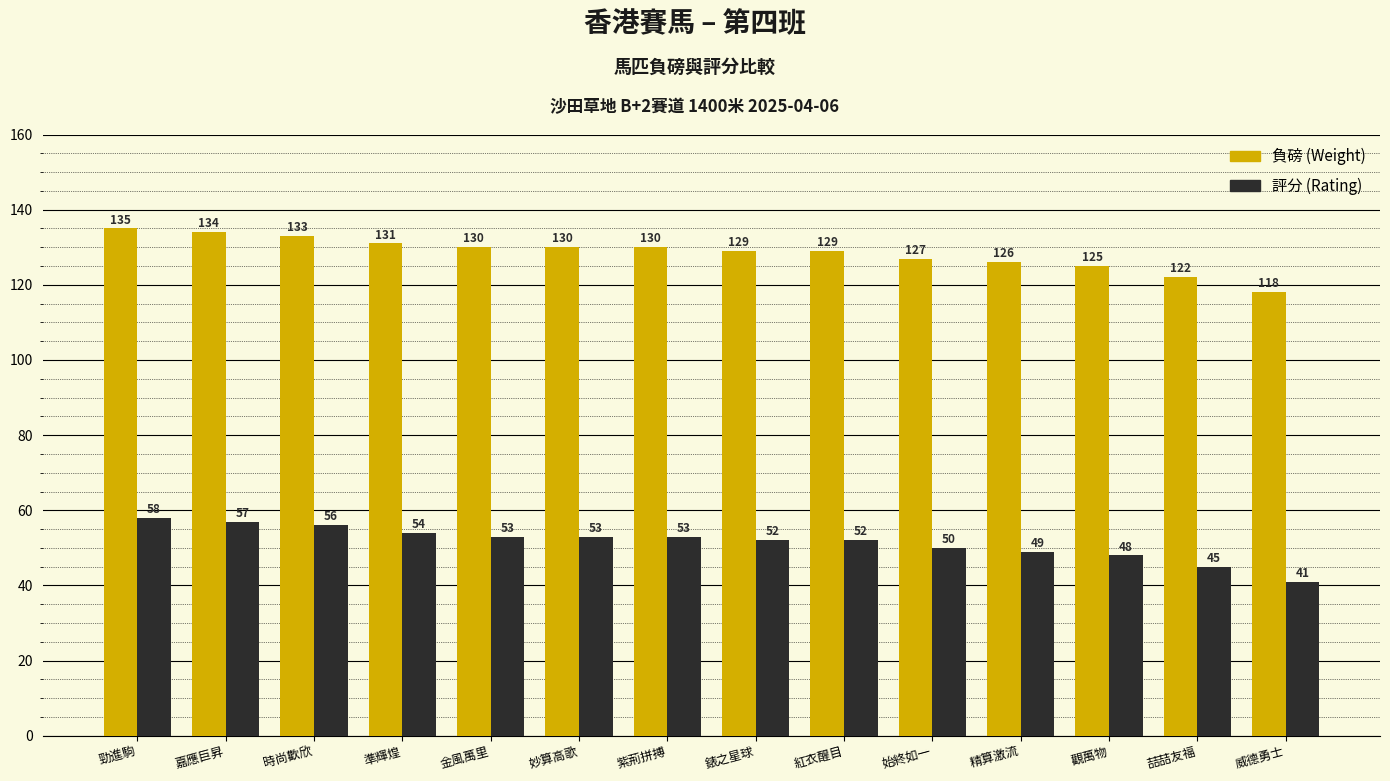

What is the minimum value shown in the chart?

41